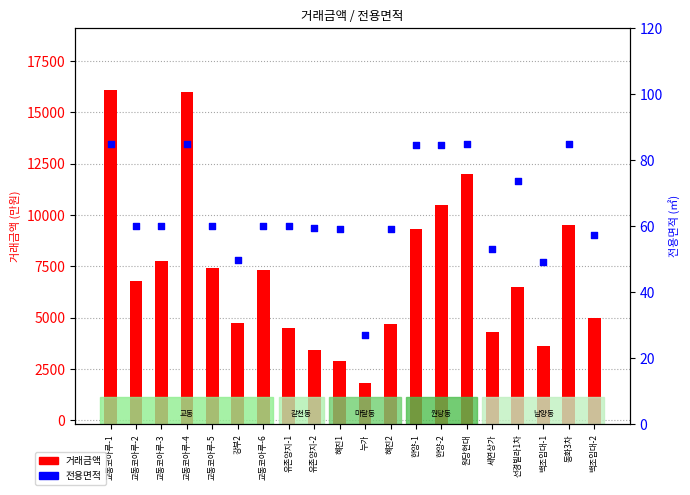

At how many categories does at least one series exceed 4015?

16